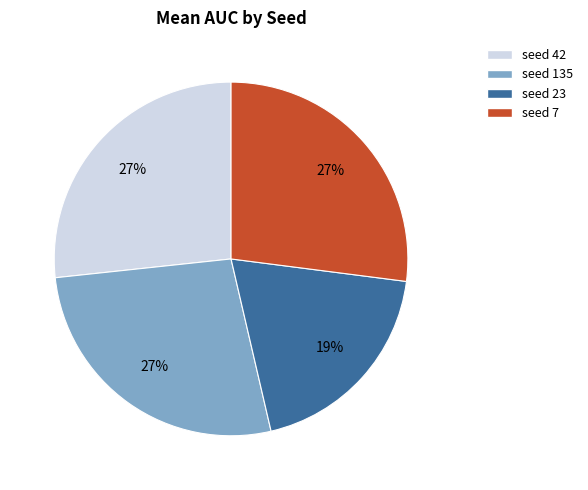

Does seed 23 represent more than half of the total?

No